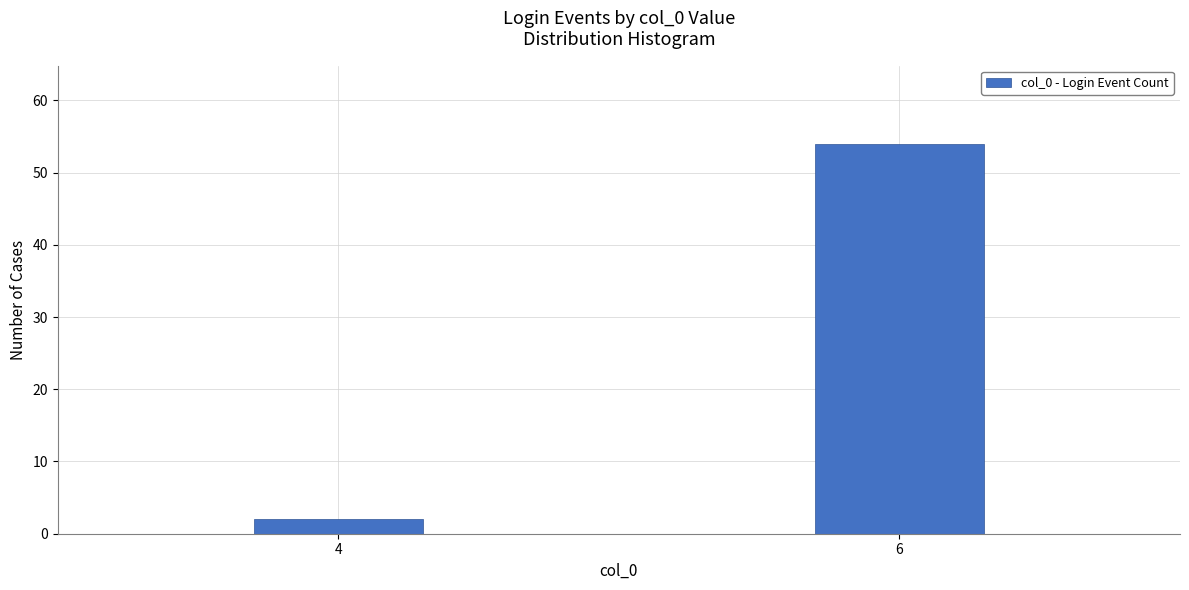

Reading left to right, what are all the values shown in this chart?

4=2	6=54